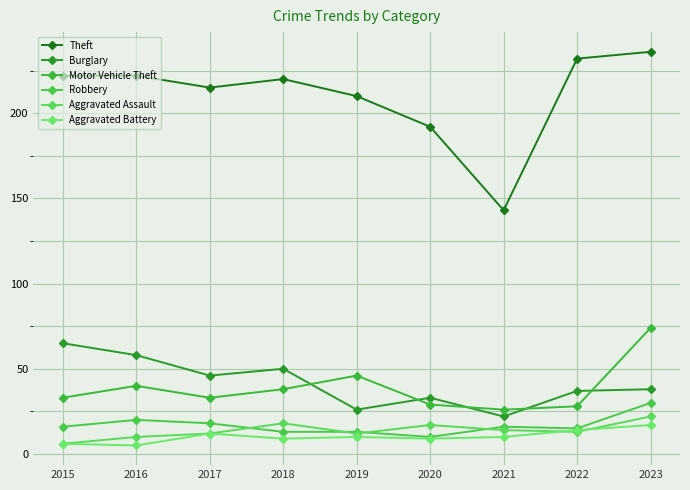

True or false: Burglary has more than 2 points higher than both neighbors.

False